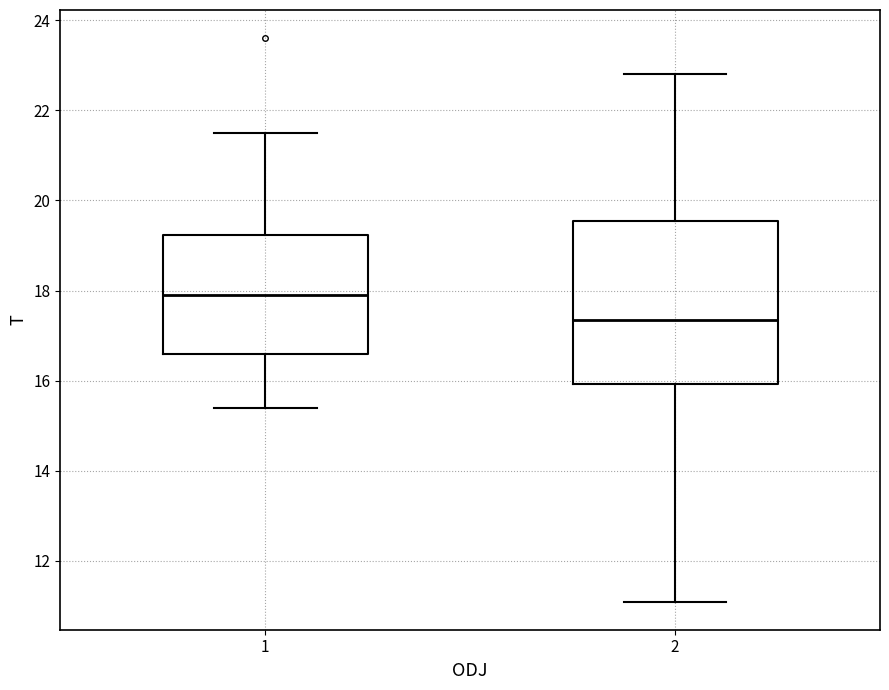

Which box's median line is the lowest?

2